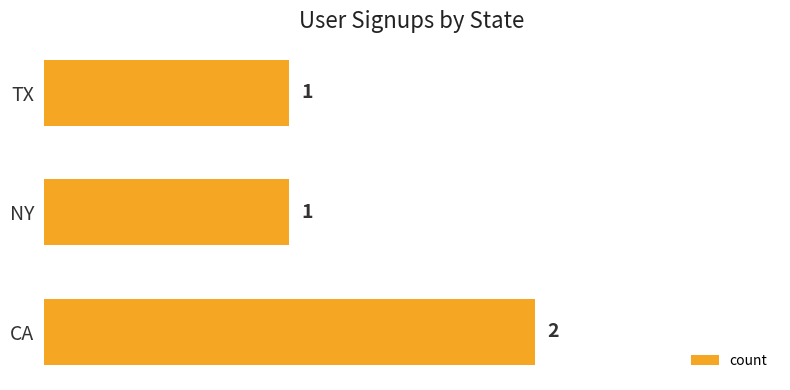

The chart shows a value of 1 at CA. True or false?

False